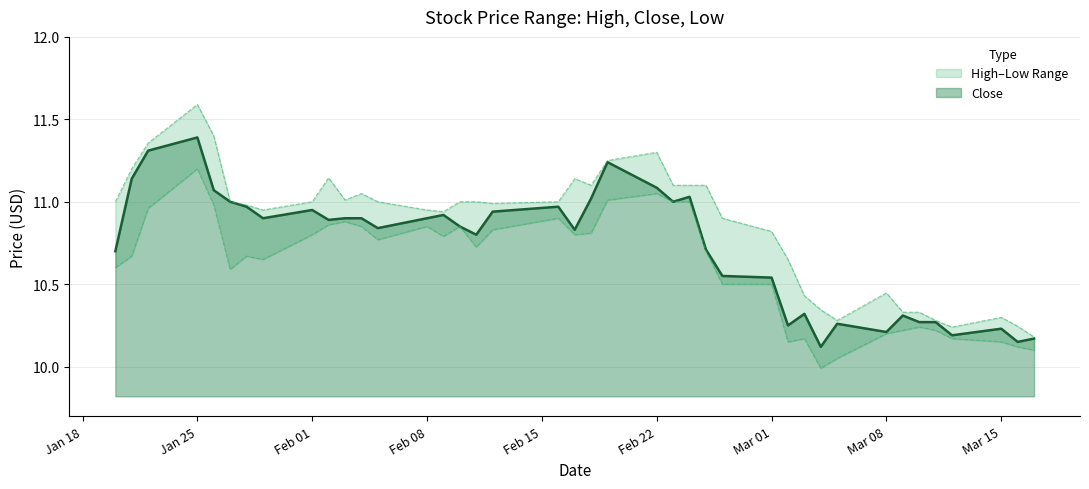

What is the highest value of the Close series?

11.4